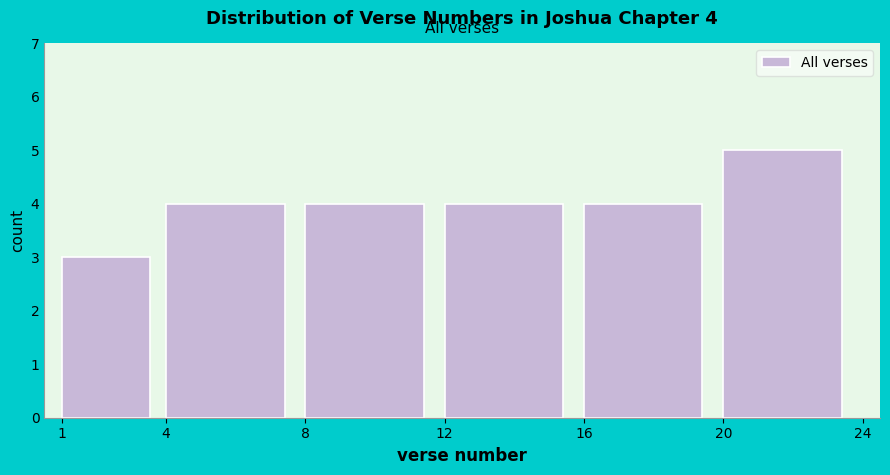

Over which range of the x-axis is the bar tallest?

20 to 24